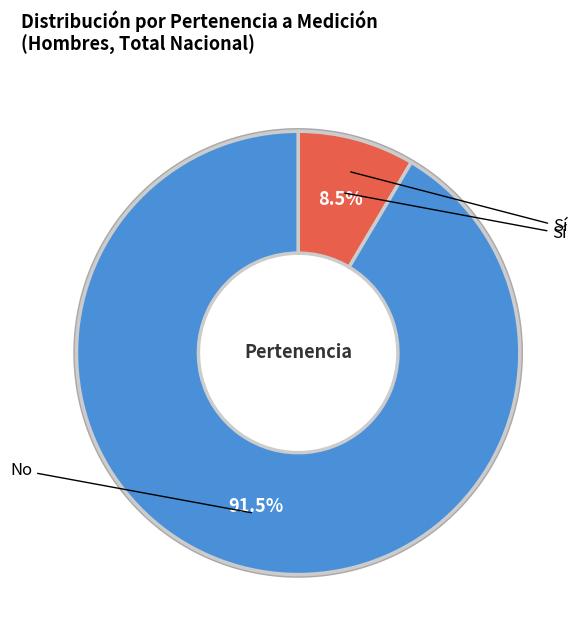

Is there any slice that represents more than half of the pie?

Yes